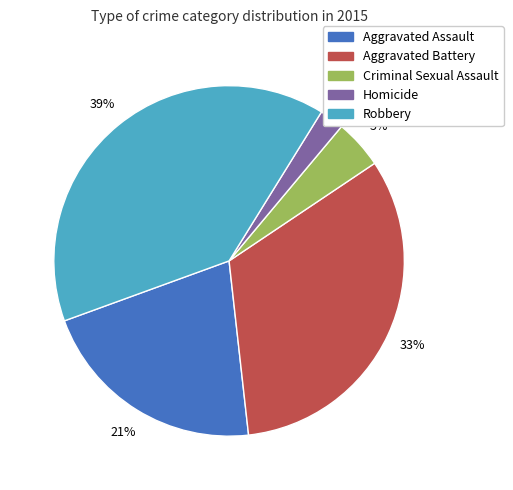

Rank the categories by value from highest to lowest.

Robbery, Aggravated Battery, Aggravated Assault, Criminal Sexual Assault, Homicide